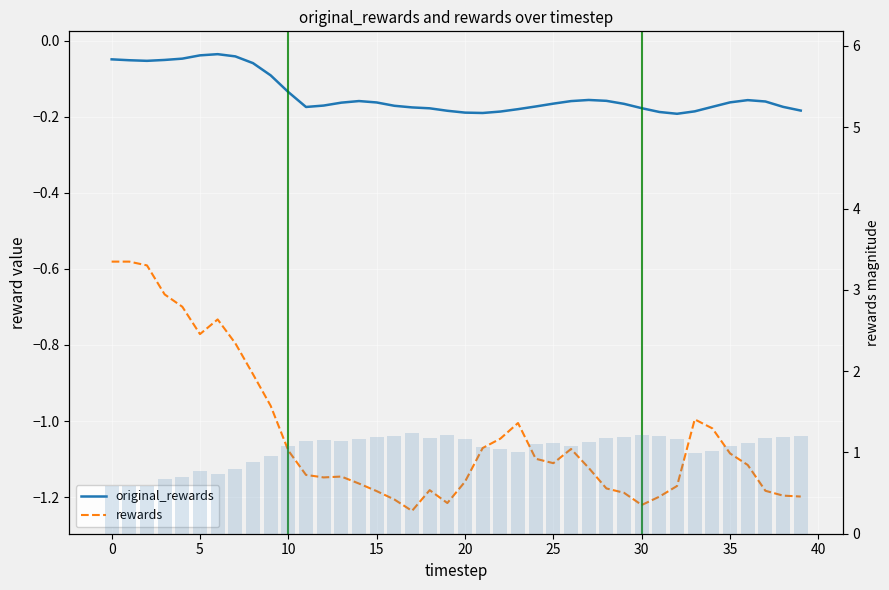

How many categories are shown in the chart?

40